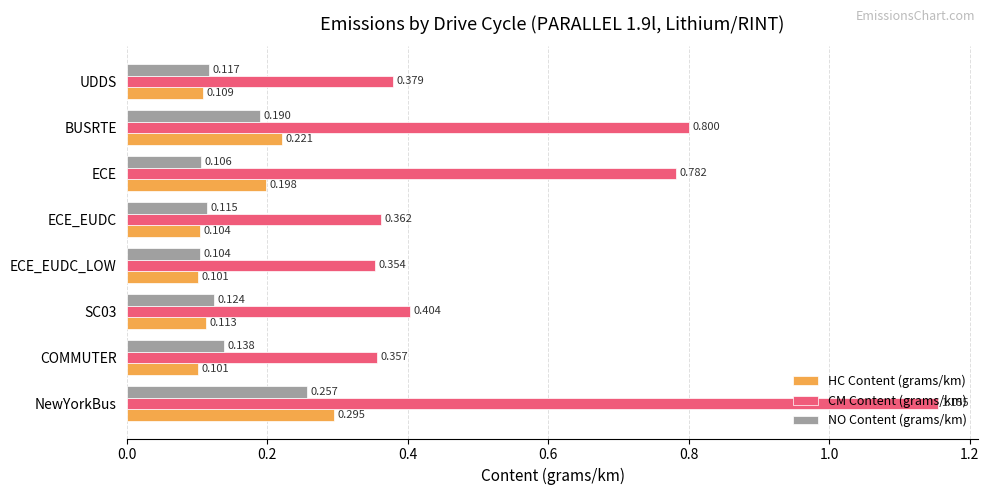

At which label does NO Content (grams/km) reach its minimum?

ECE_EUDC_LOW